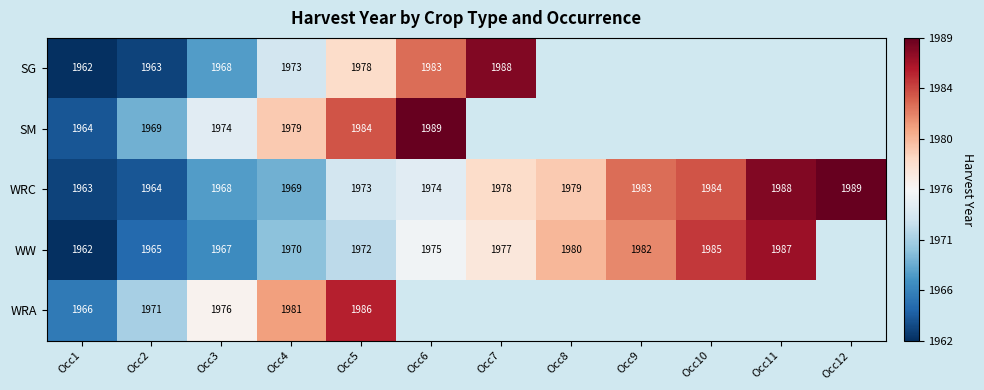

Is the value of SG at Occ5 greater than the value of WRC at Occ4?

Yes